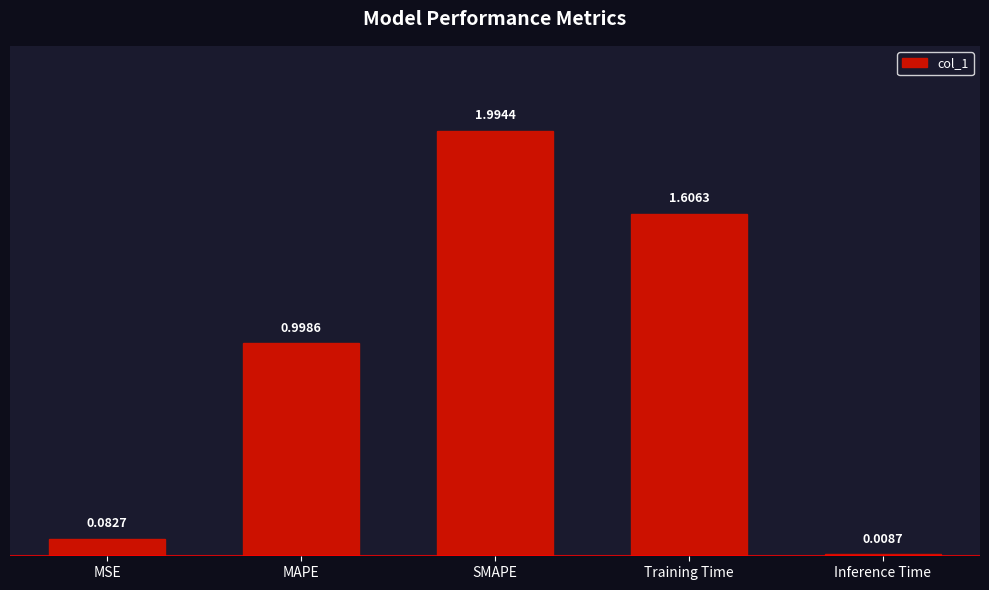

Where is the data nearest to the value 1?

MAPE